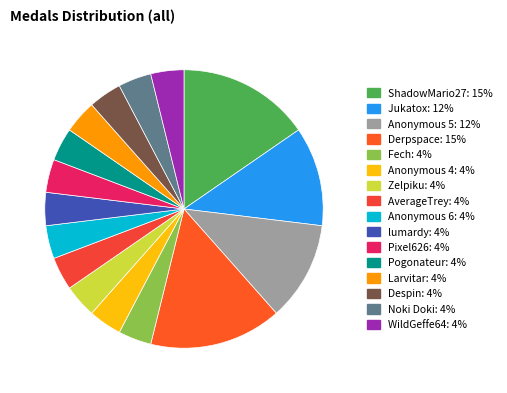

To the nearest percent, what percentage of the pie is Anonymous 5?

12%